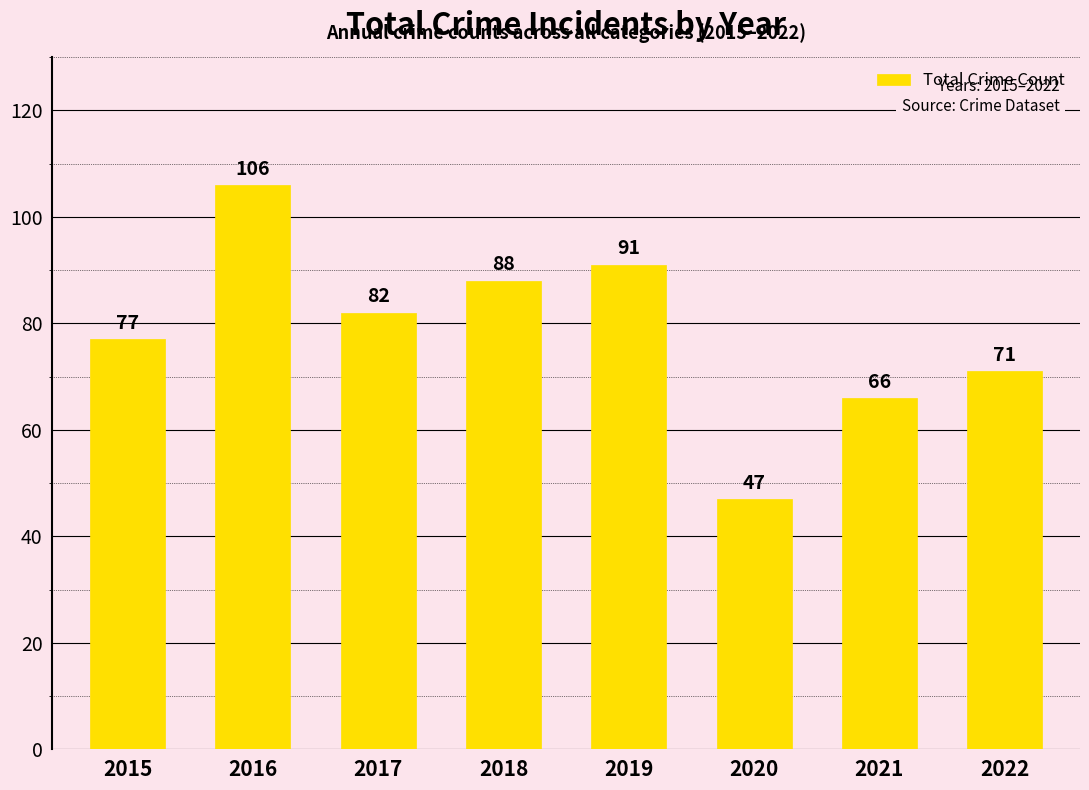

What is the difference between the maximum and minimum values?

59